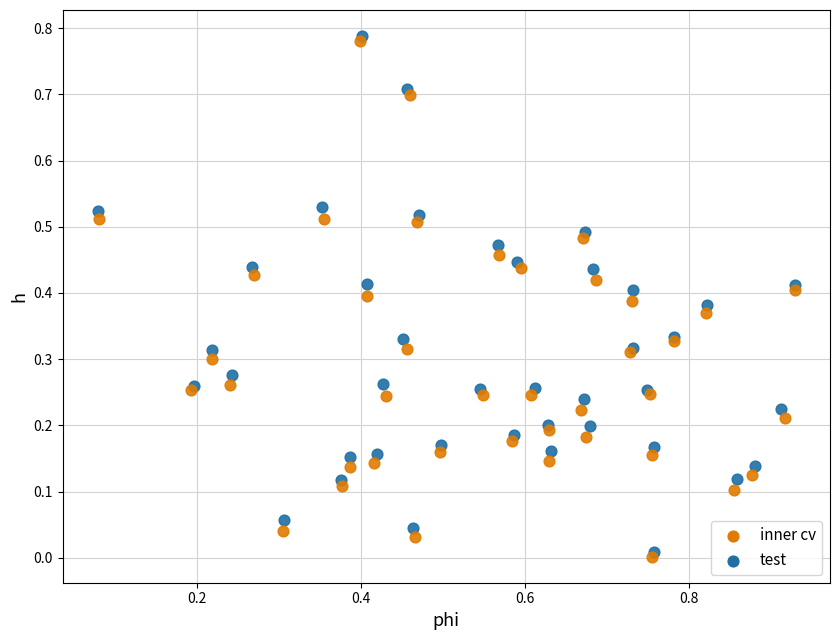

Which series reaches the maximum Y coordinate?

test